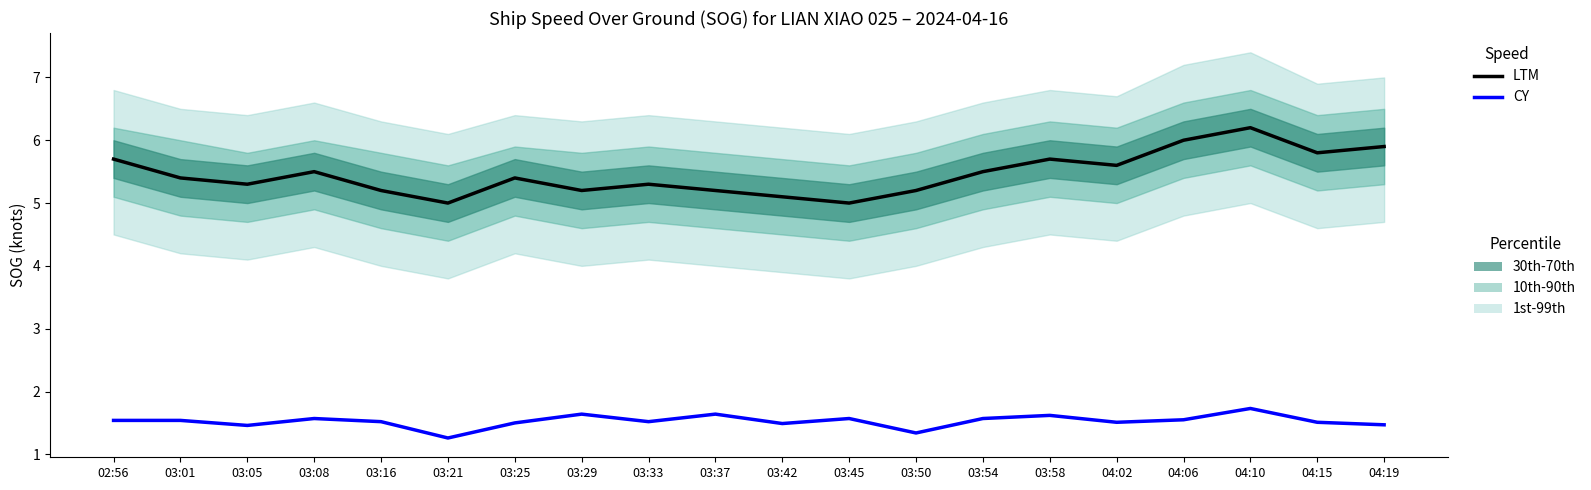

Reading left to right, transcribe all the data shown in this chart.

LTM: 5.7	5.4	5.3	5.5	5.2	5.0	5.4	5.2	5.3	5.2	5.1	5.0	5.2	5.5	5.7	5.6	6.0	6.2	5.8	5.9
CY: 1.5	1.5	1.5	1.6	1.5	1.3	1.5	1.6	1.5	1.6	1.5	1.6	1.3	1.6	1.6	1.5	1.6	1.7	1.5	1.5